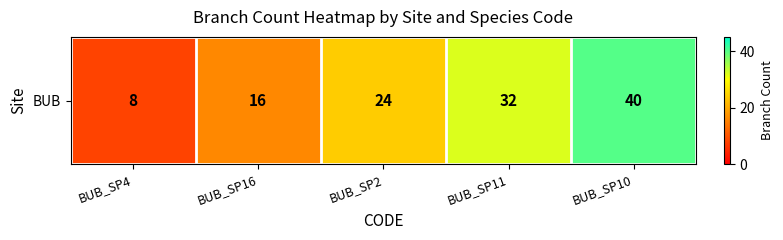

True or false: the data shows 24 at BUB_SP2.

True